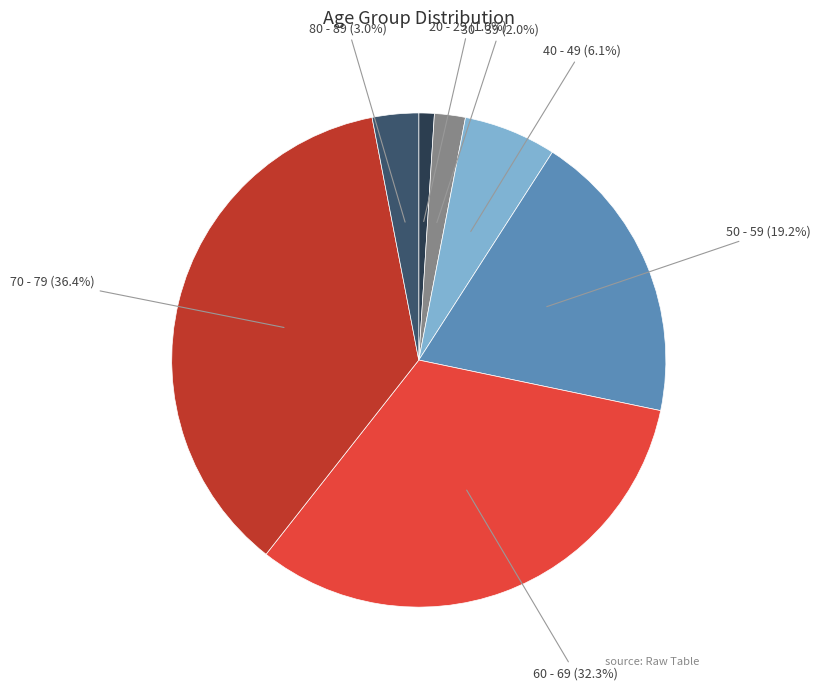

Is there a majority slice in this chart?

No